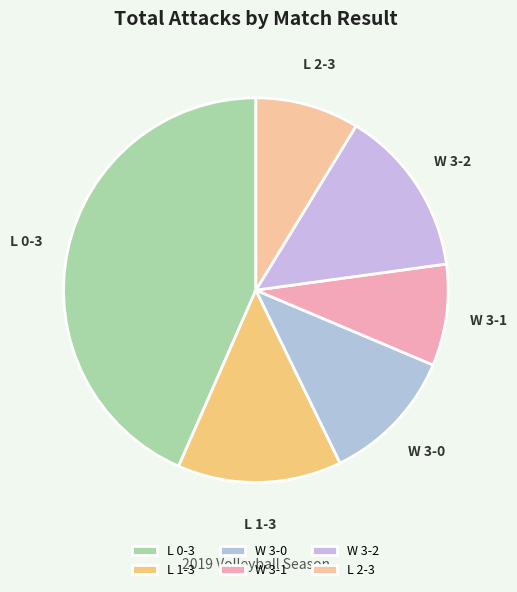

Between L 1-3 and L 2-3, which is larger?

L 1-3